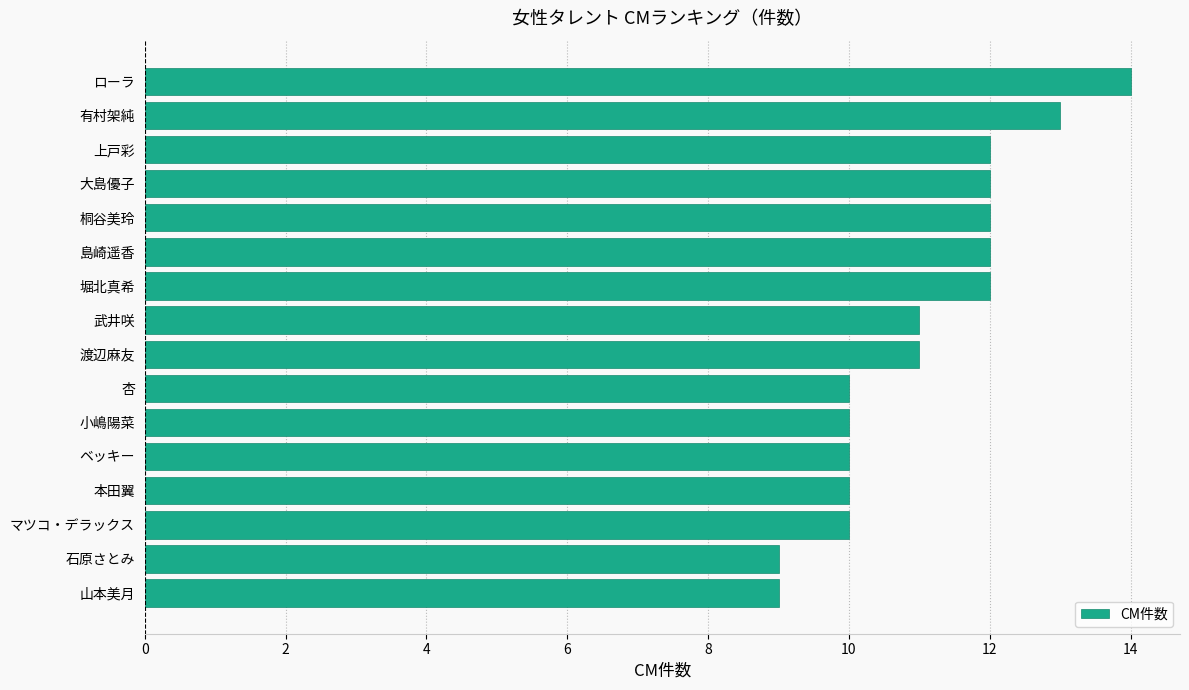

Approximately how many times larger is the value at ベッキー compared to 有村架純?

0.8